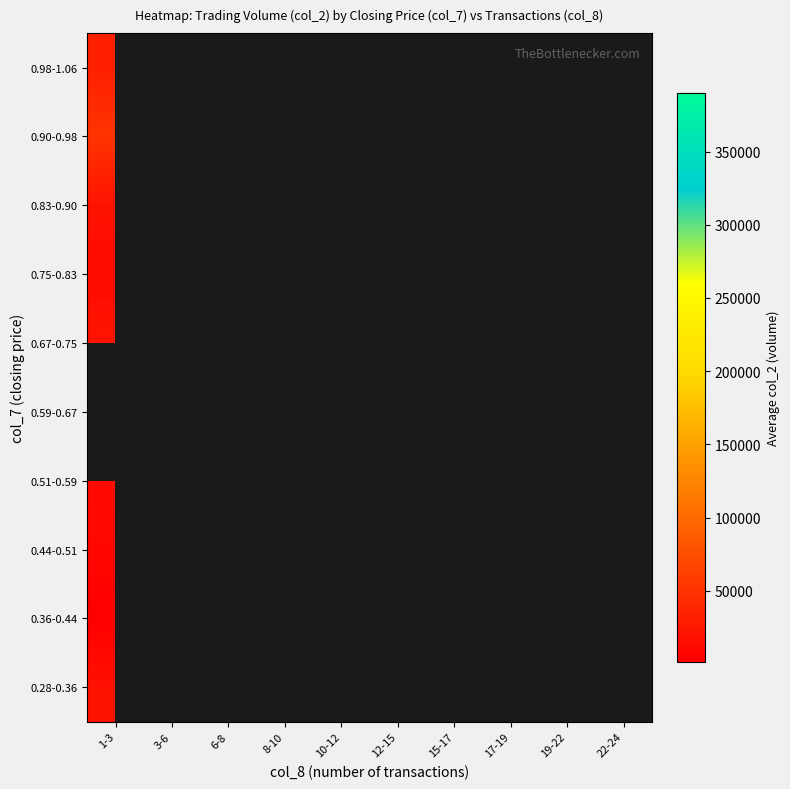

At which category does the chart reach its minimum across all series?

1-3